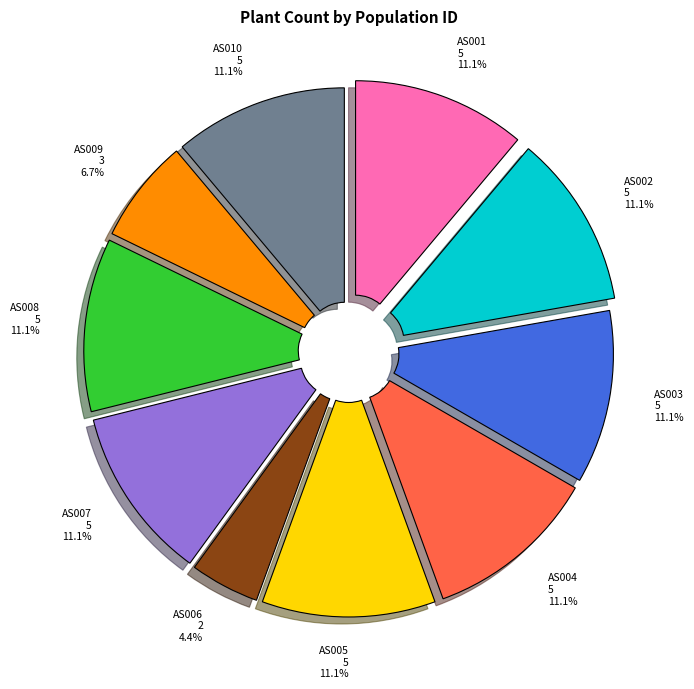

Which has a higher value, AS001 or AS009?

AS001